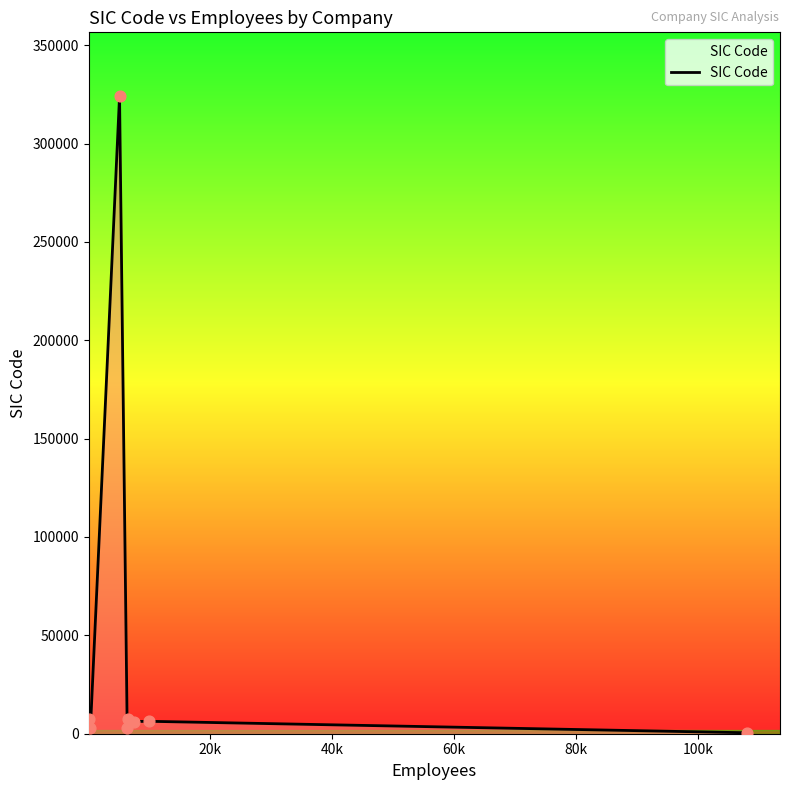

What is the maximum value shown in the chart?

324101